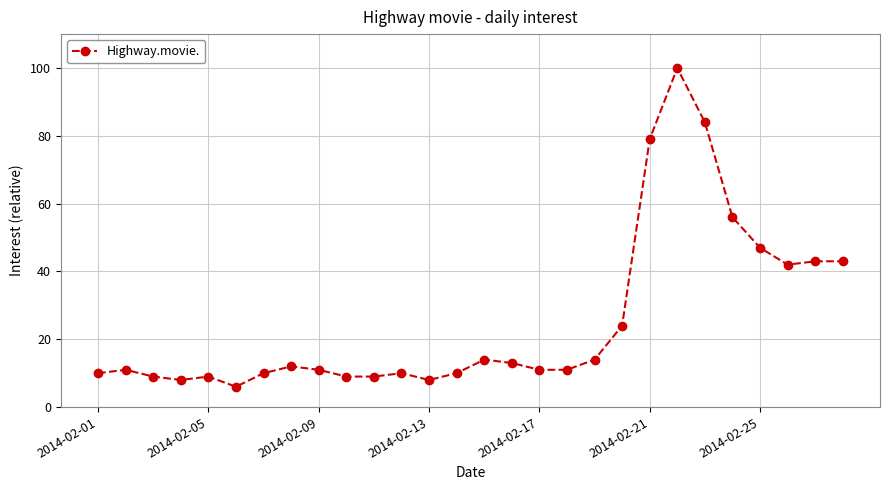

Reading left to right, extract all data points from this chart.

10	11	9	8	9	6	10	12	11	9	9	10	8	10	14	13	11	11	14	24	79	100	84	56	47	42	43	43